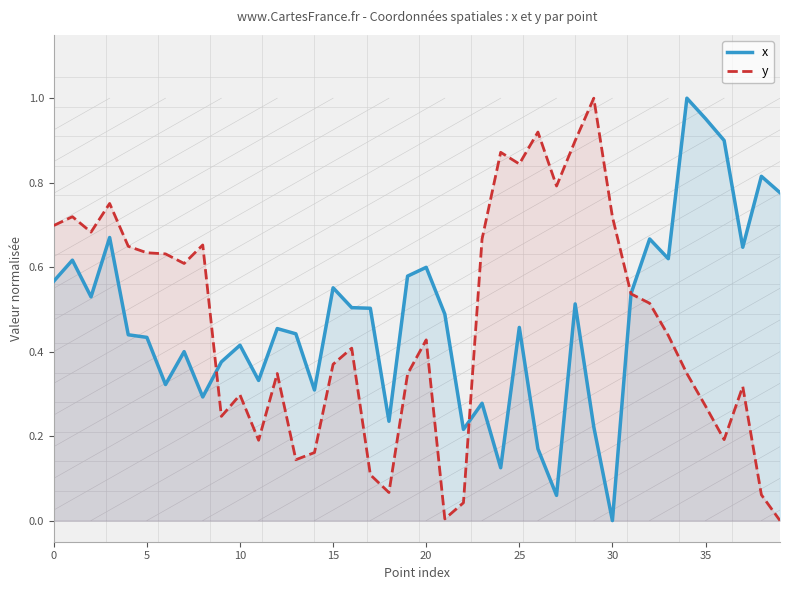

True or false: y and x intersect in this chart.

True